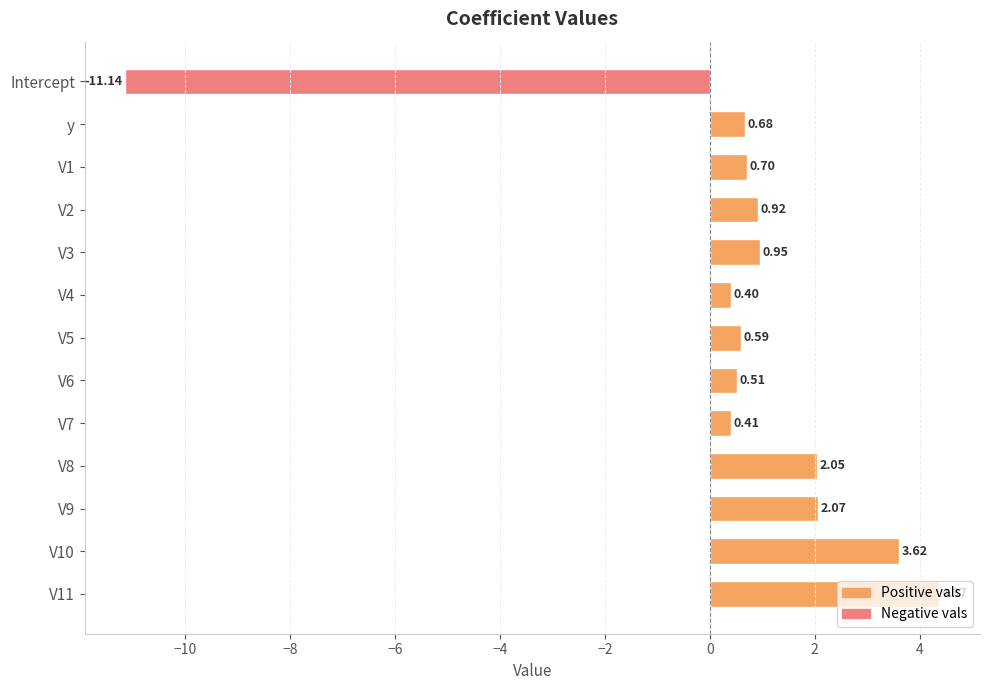

How many values are below 0?

1